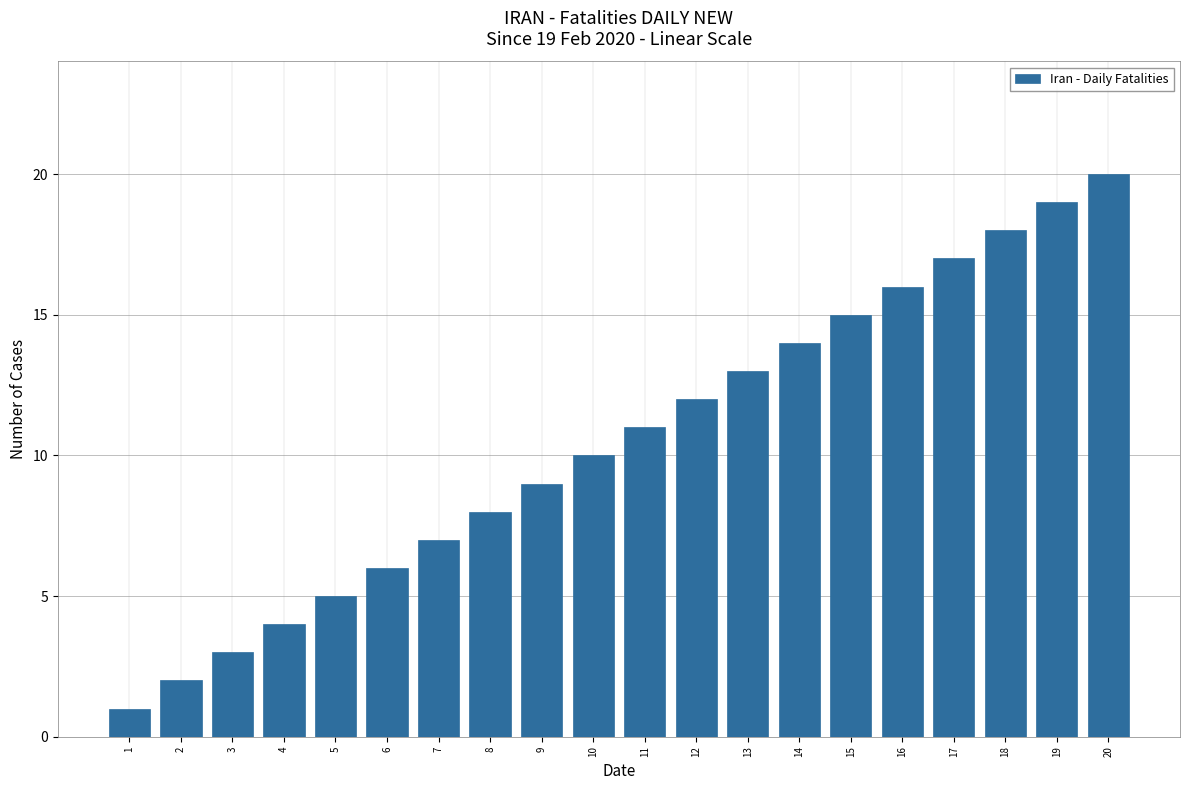

Count the number of categories in the chart.

20